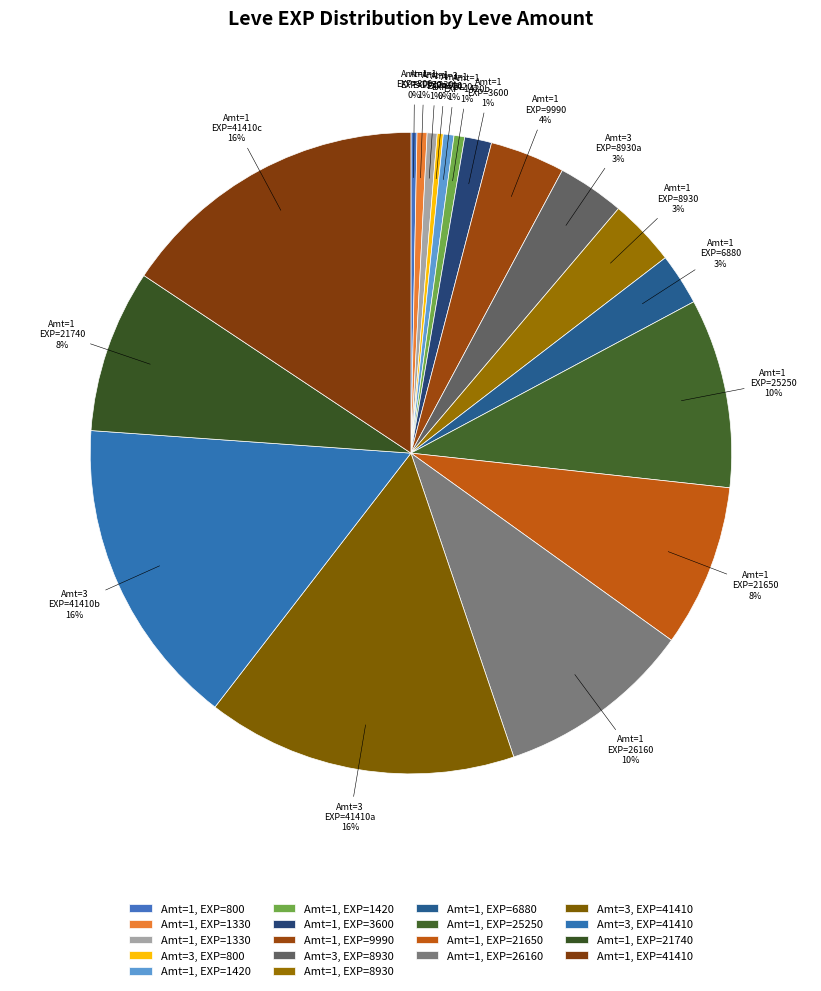

Do Amt=1 EXP=3600 and Amt=3 EXP=41410a together represent more than half of the pie?

No